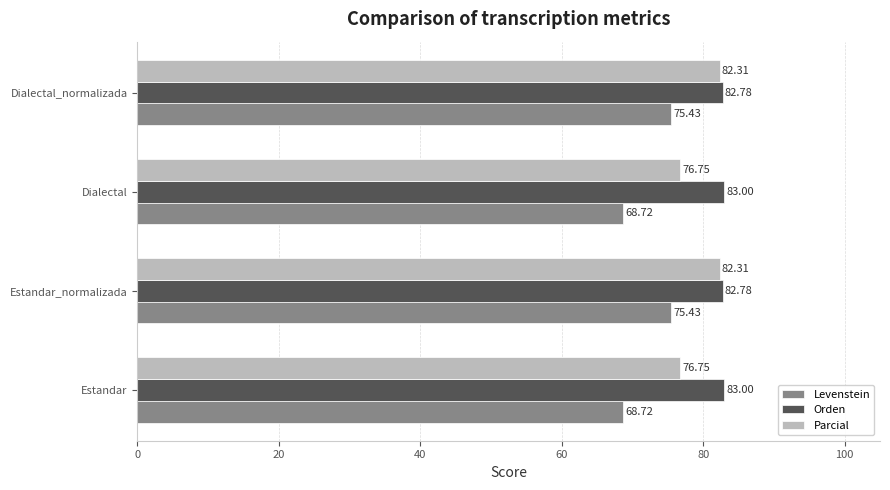

Is the value of Levenstein at Dialectal_normalizada greater than the value of Parcial at Dialectal_normalizada?

No